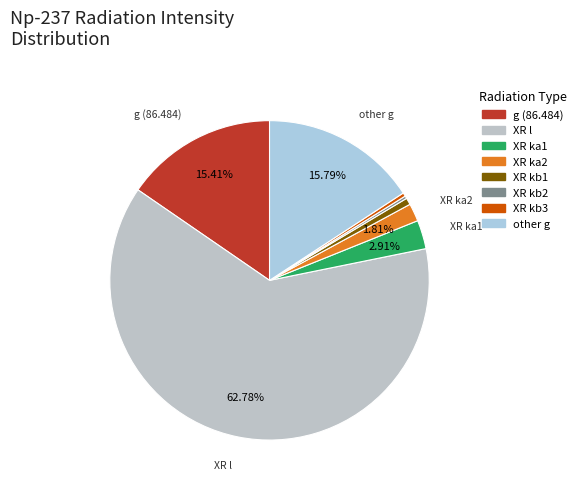

Is there a majority slice in this chart?

Yes